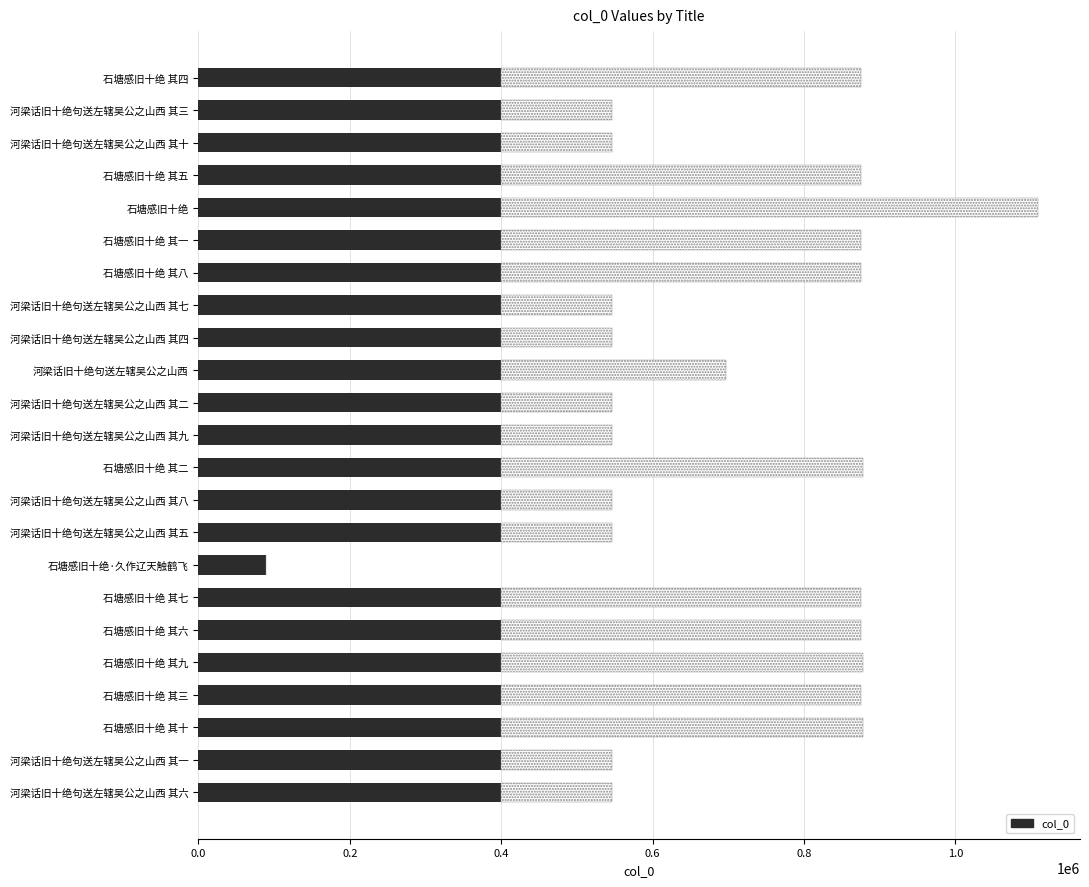

What is the difference between the values at 河梁话旧十绝句送左辖吴公之山西 and 石塘感旧十绝 其十?

180946